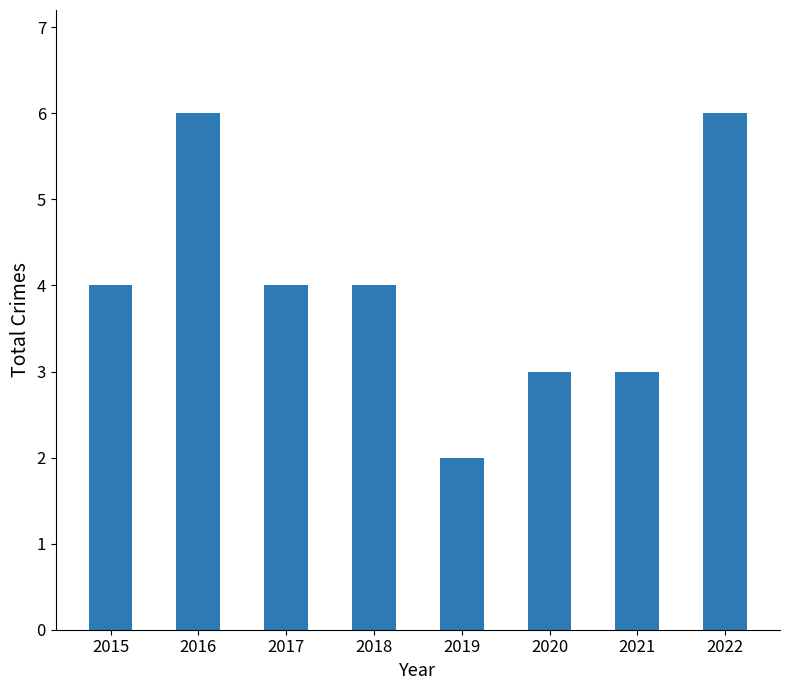

How many series are shown in this chart?

1